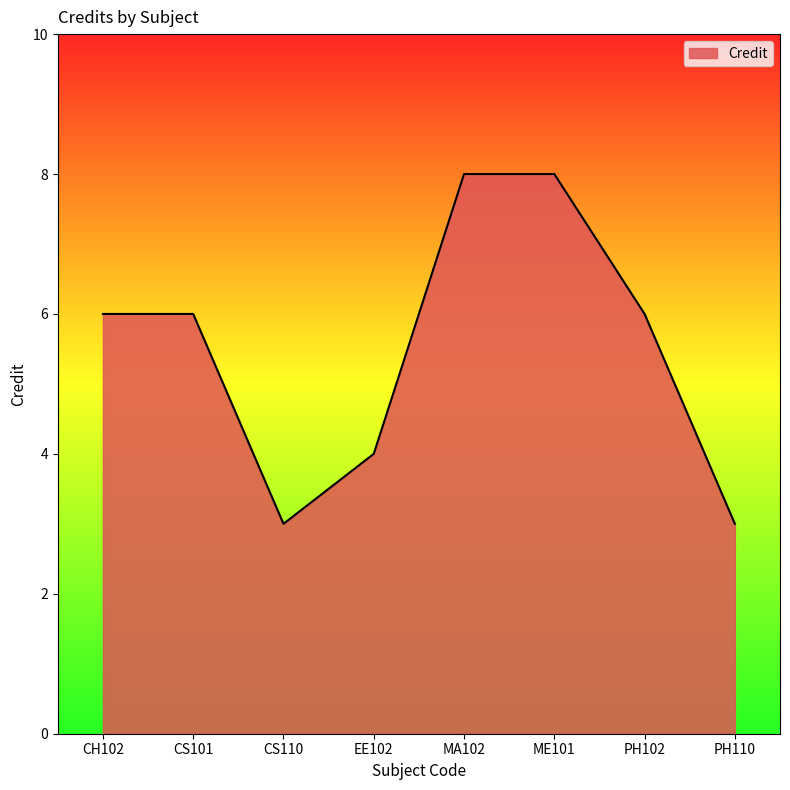

What position from the left is EE102?

4